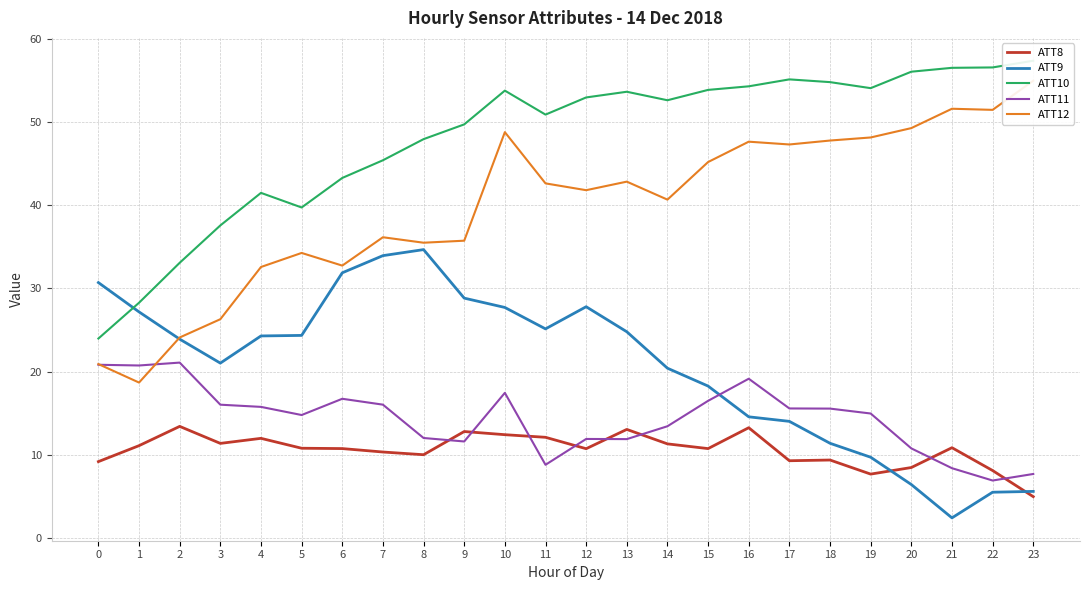

Between 21 and 6, which is larger?

21